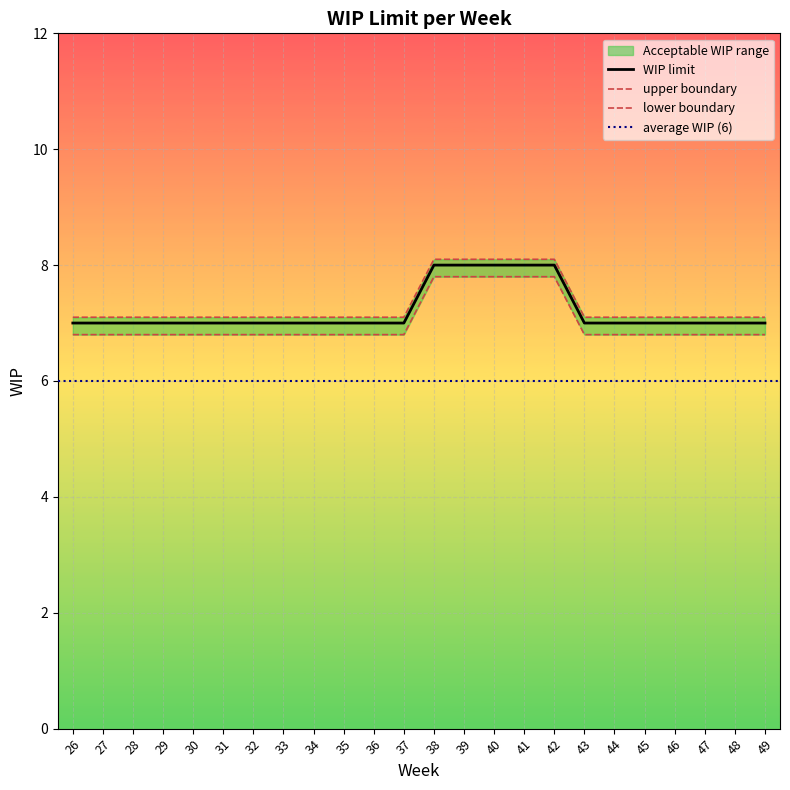

At 35, list the series in order from largest to smallest.

upper boundary, WIP limit, lower boundary